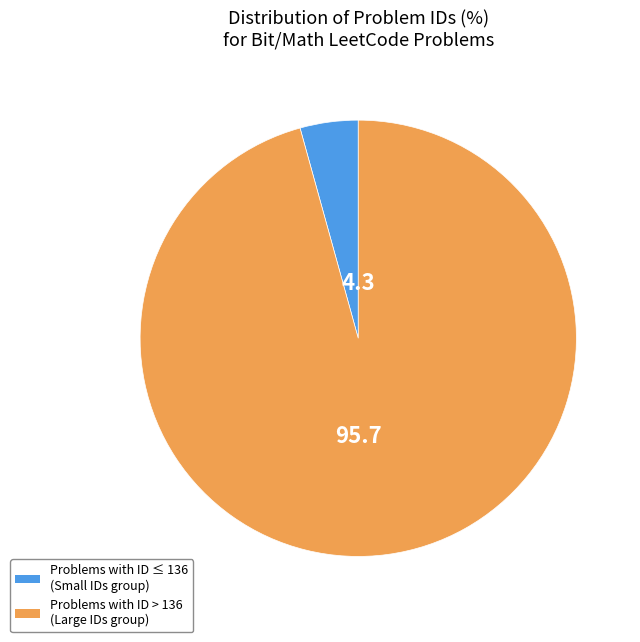

Count the number of slices in the pie.

2